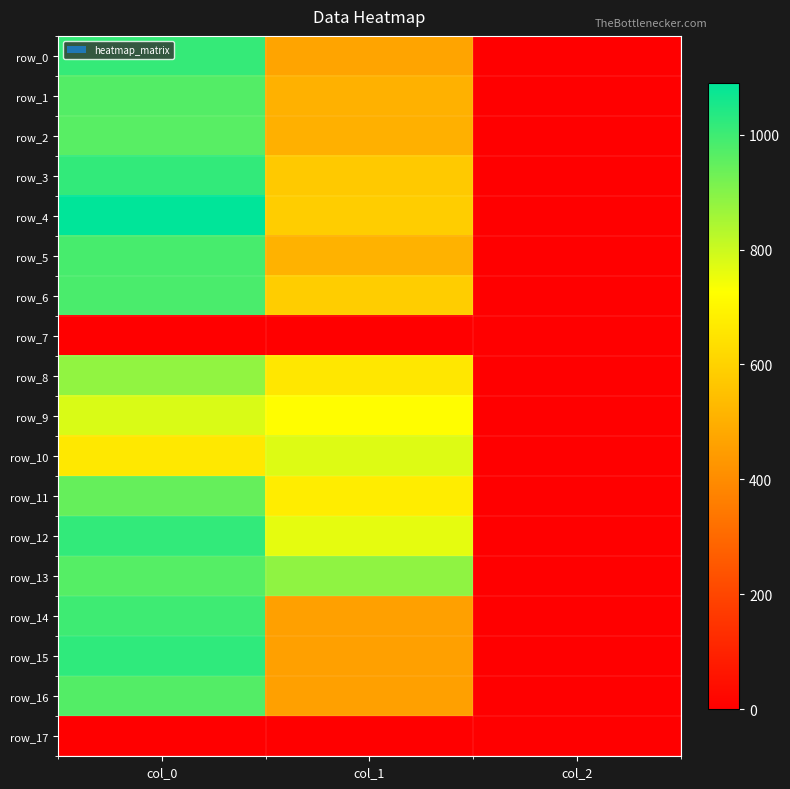

Which series has the largest total across all categories?

row_13